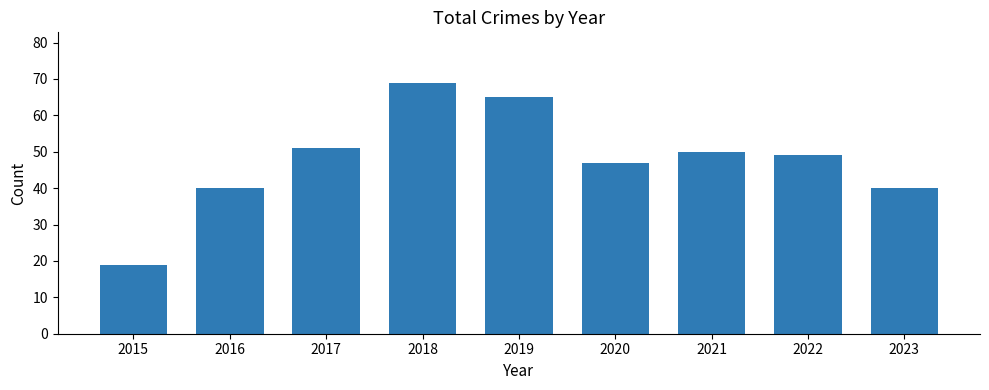

What is the value of the 4th bar from the left?

69